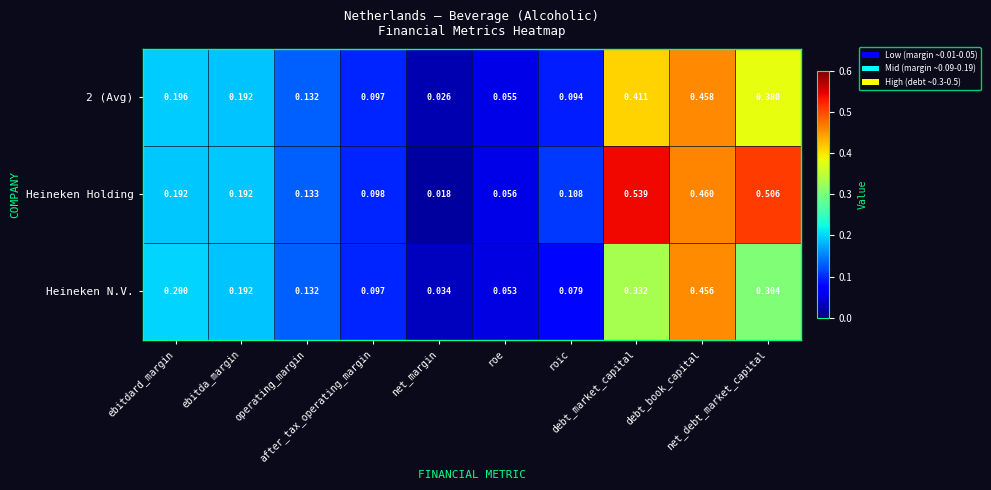

Which series has the largest total across all categories?

Heineken Holding